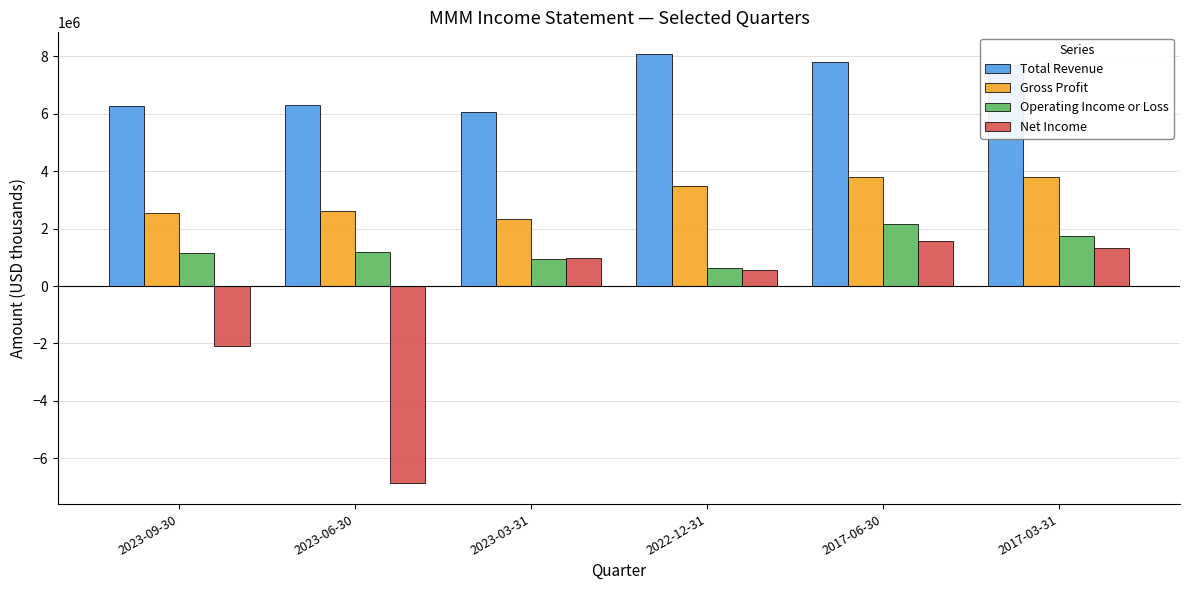

The value of Net Income at 2017-06-30 is 1583000. True or false?

True